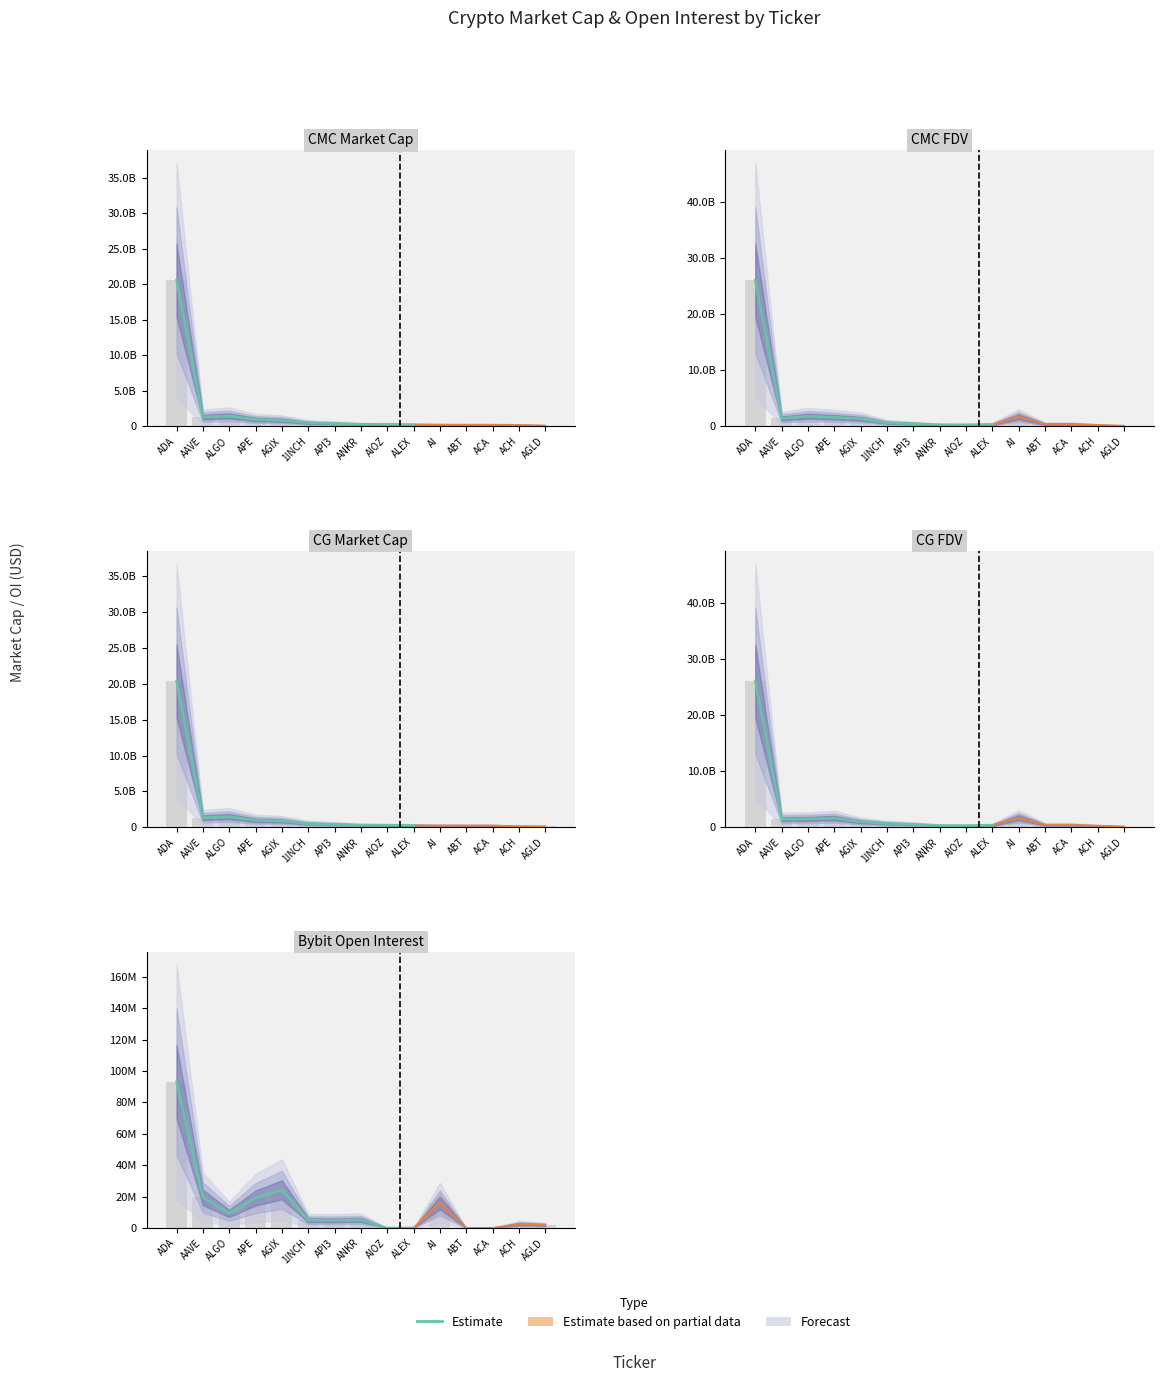

At which label is the value closest to 46571397?

AGIX